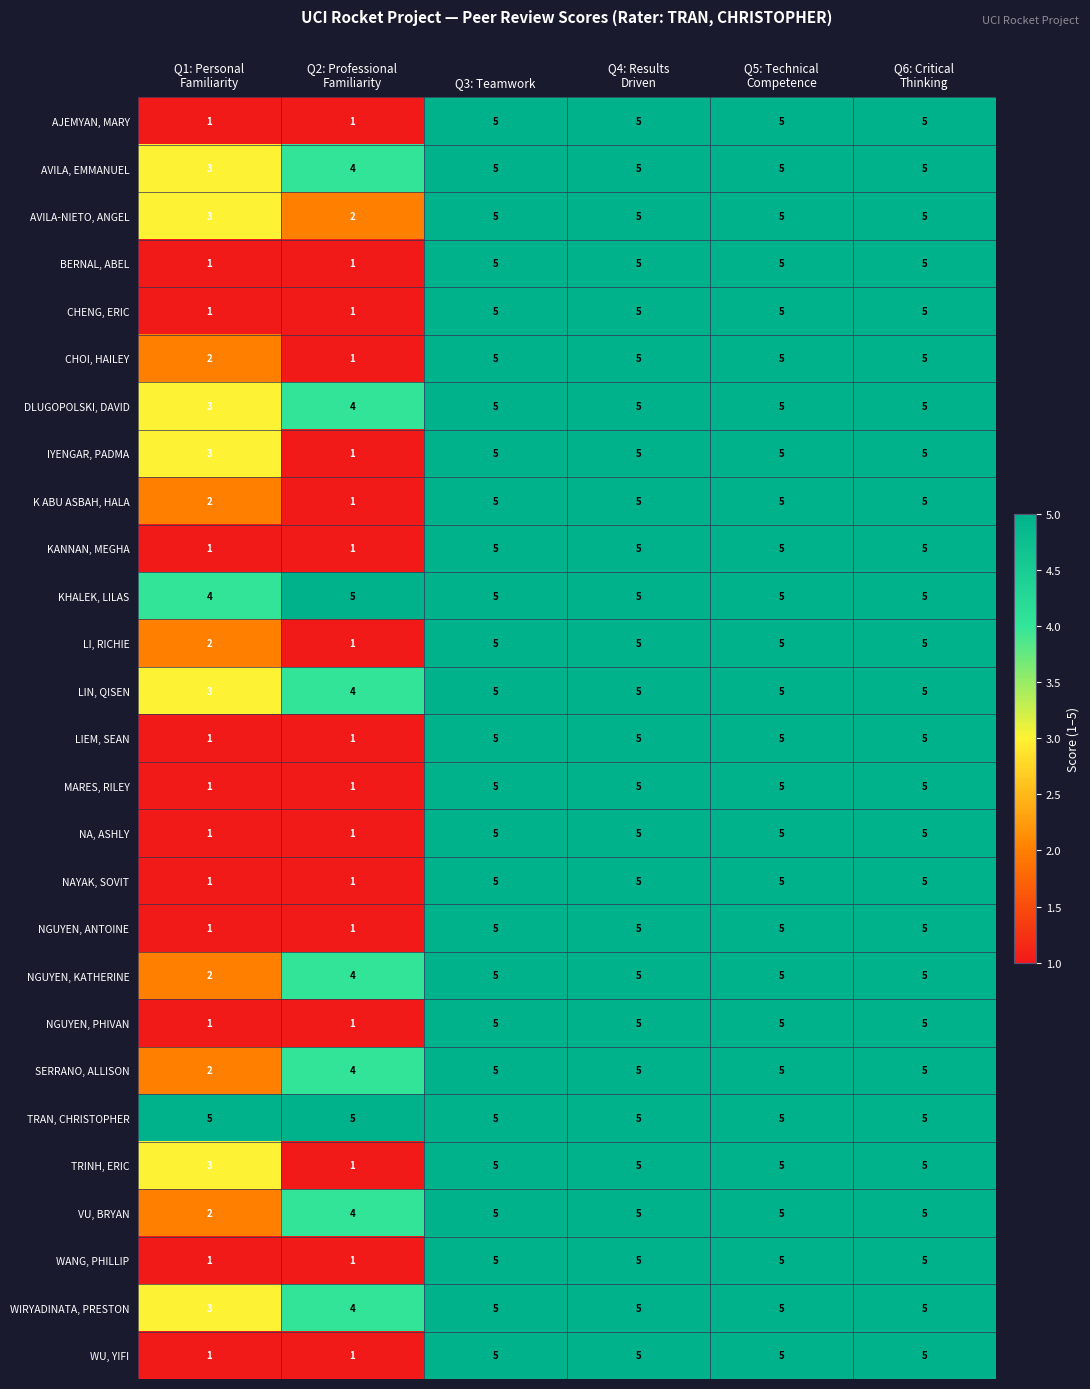

How many CHENG, ERIC values are between 1 and 5?

6